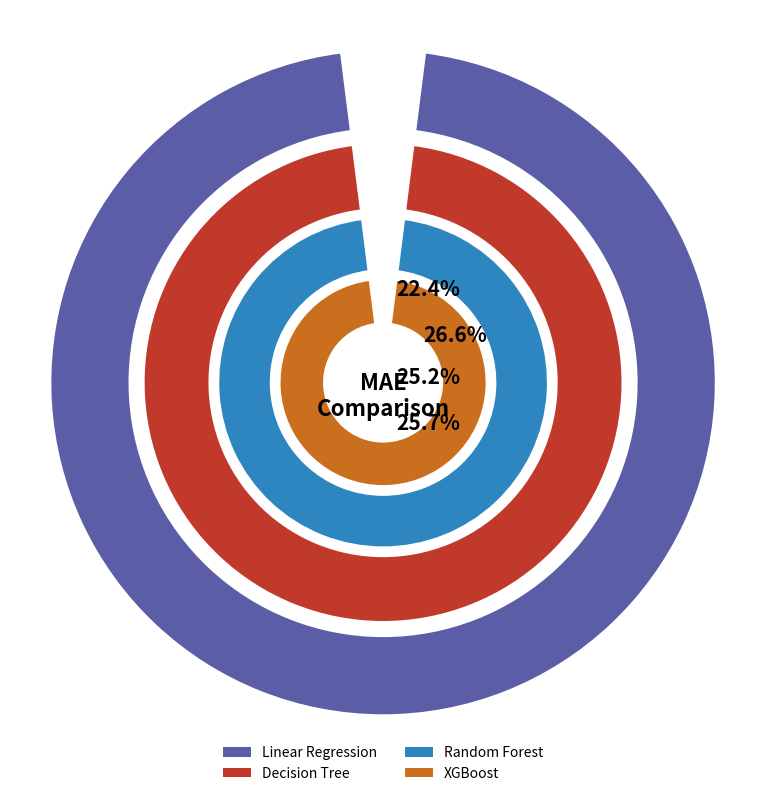

What is the ratio of the value at Linear Regression to the value at Random Forest?

0.9